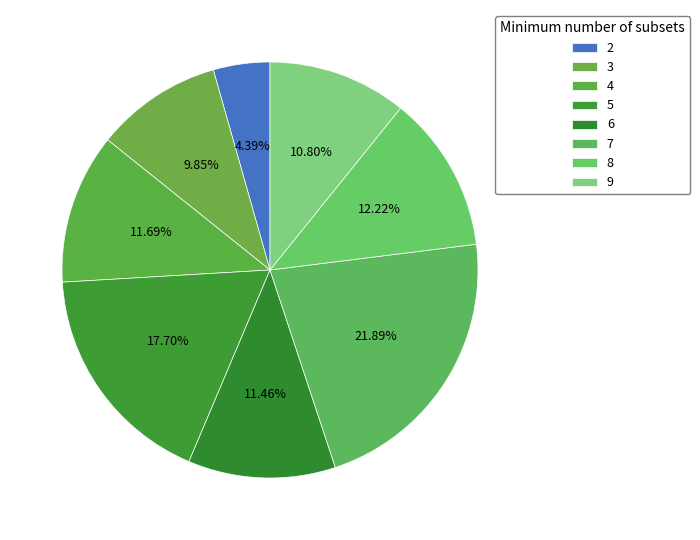

Count the number of slices in the pie.

8